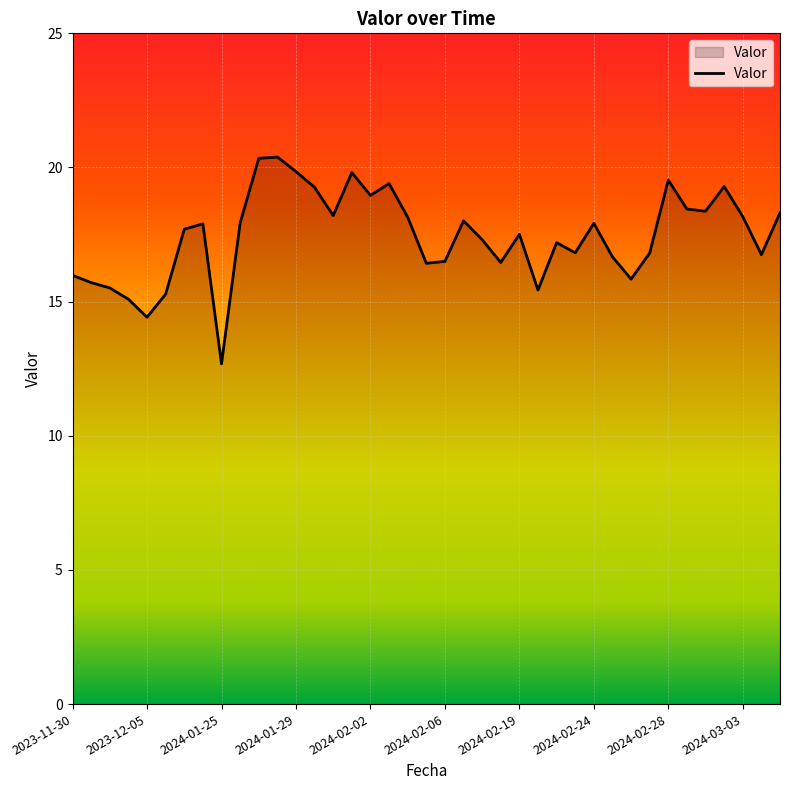

What is the maximum value shown in the chart?

20.4